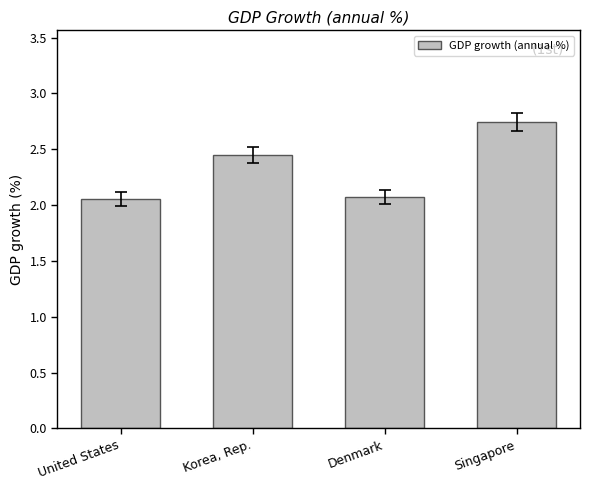

Is it true that the value at Denmark is 2.1?

True